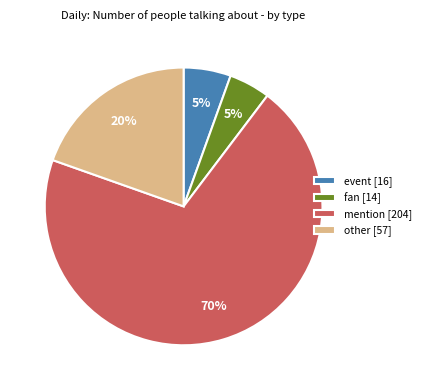

To the nearest percent, what percentage of the pie is mention [204]?

70%